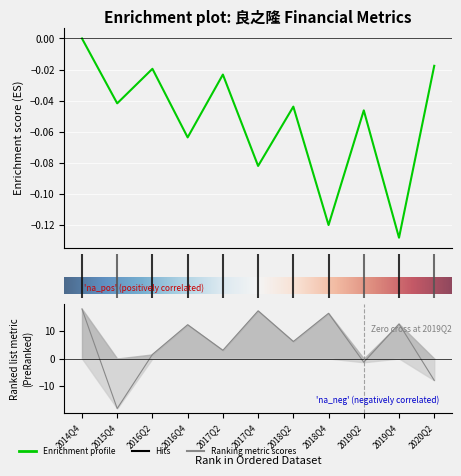

How many data points in WEIGHTAVG_ROE are less than 6?

5